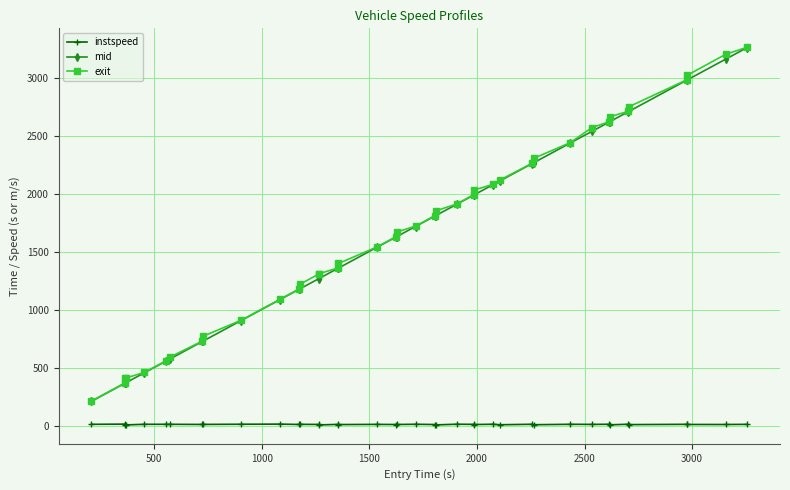

True or false: mid and instspeed cross at least once.

False